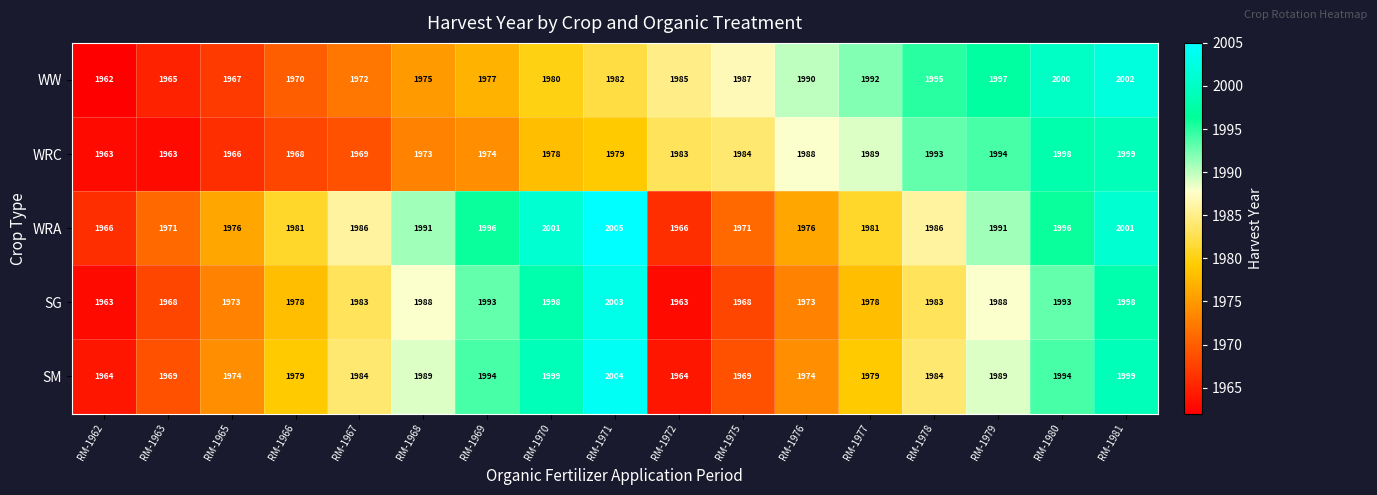

What is the lowest value of the SG series?

1963